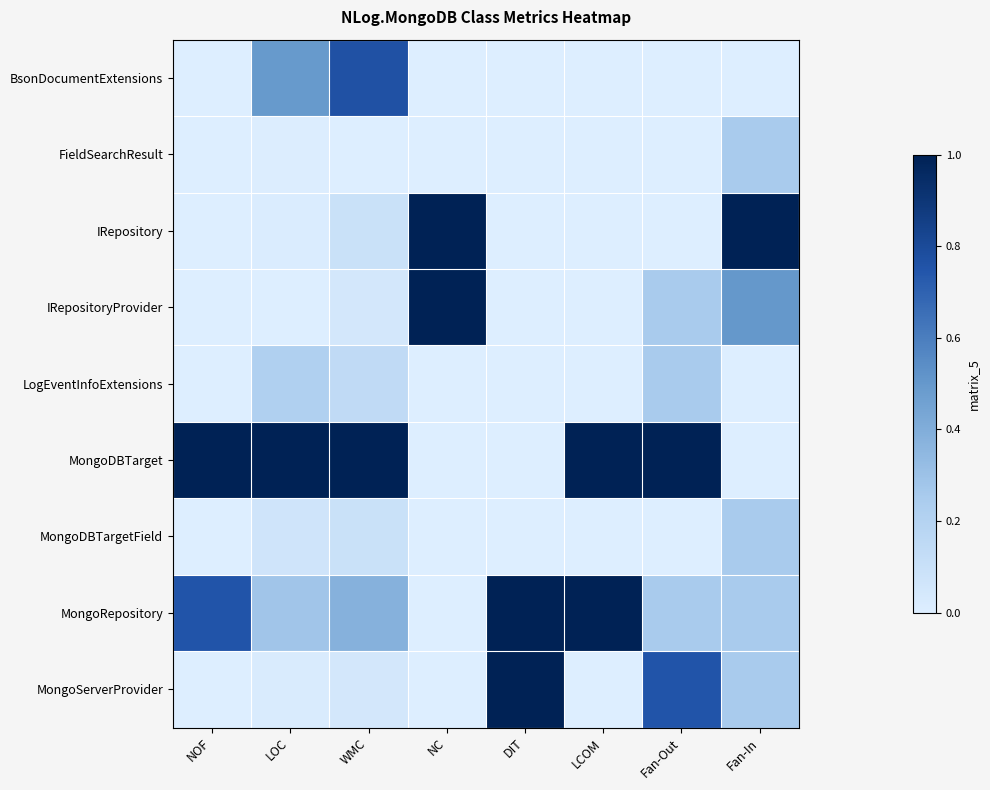

Reading right to left, list all the values displayed in this chart.

BsonDocumentExtensions: Fan-In=0.0	Fan-Out=0.0	LCOM=0.0	DIT=0.0	NC=0.0	WMC=0.8	LOC=0.5	NOF=0.0
FieldSearchResult: Fan-In=0.2	Fan-Out=0.0	LCOM=0.0	DIT=0.0	NC=0.0	WMC=0.0	LOC=0.0	NOF=0.0
IRepository: Fan-In=1.0	Fan-Out=0.0	LCOM=0.0	DIT=0.0	NC=1.0	WMC=0.1	LOC=0.0	NOF=0.0
IRepositoryProvider: Fan-In=0.5	Fan-Out=0.2	LCOM=0.0	DIT=0.0	NC=1.0	WMC=0.0	LOC=0.0	NOF=0.0
LogEventInfoExtensions: Fan-In=0.0	Fan-Out=0.2	LCOM=0.0	DIT=0.0	NC=0.0	WMC=0.1	LOC=0.2	NOF=0.0
MongoDBTarget: Fan-In=0.0	Fan-Out=1.0	LCOM=1.0	DIT=0.0	NC=0.0	WMC=1.0	LOC=1.0	NOF=1.0
MongoDBTargetField: Fan-In=0.2	Fan-Out=0.0	LCOM=0.0	DIT=0.0	NC=0.0	WMC=0.1	LOC=0.1	NOF=0.0
MongoRepository: Fan-In=0.2	Fan-Out=0.2	LCOM=1.0	DIT=1.0	NC=0.0	WMC=0.4	LOC=0.3	NOF=0.8
MongoServerProvider: Fan-In=0.2	Fan-Out=0.8	LCOM=0.0	DIT=1.0	NC=0.0	WMC=0.0	LOC=0.0	NOF=0.0